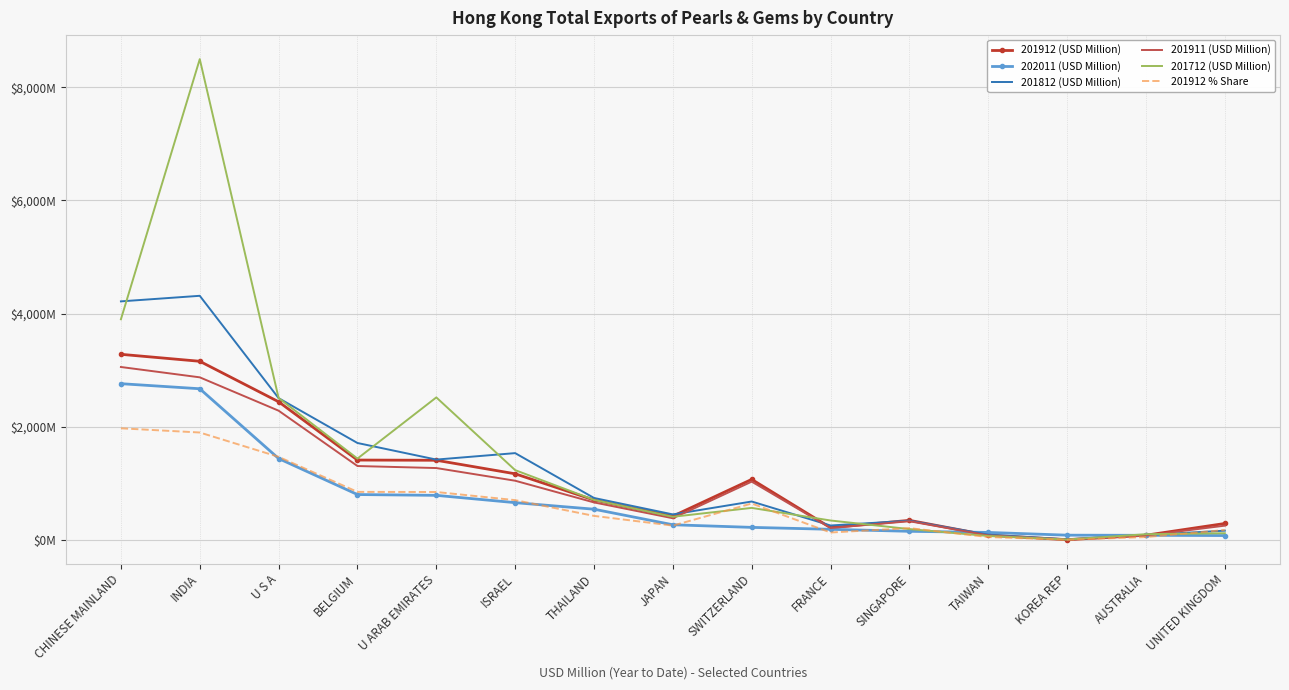

At which category does 201712 (USD Million) reach its first local peak?

INDIA